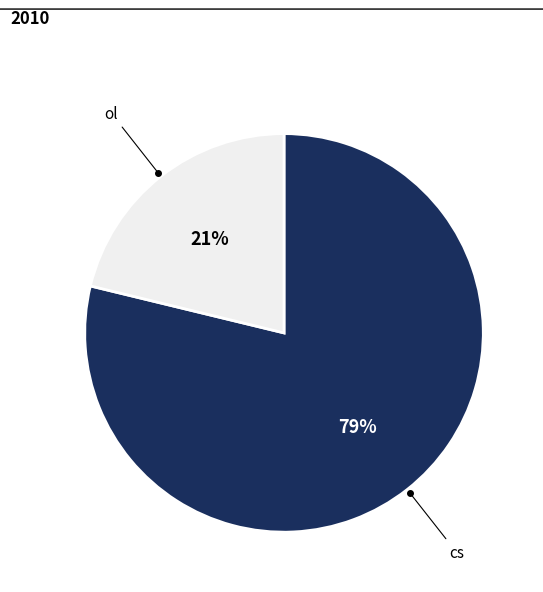

Is it true that ol is 21% of the pie?

True